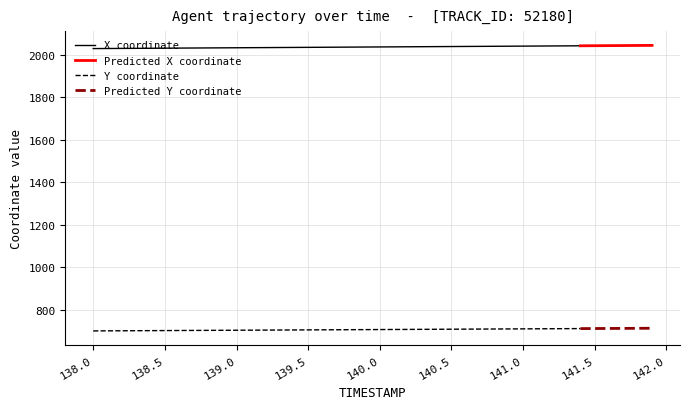

True or false: Y has a value of 938.7 at 11.

False